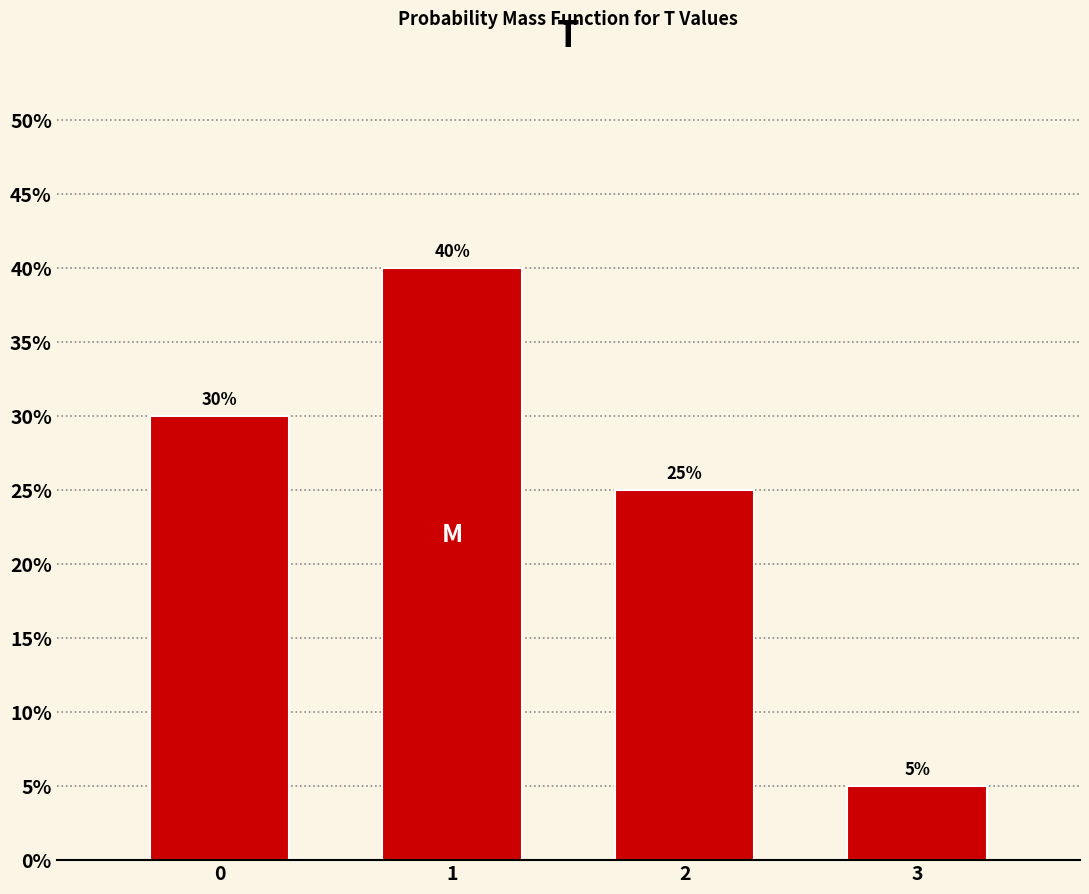

Does the chart contain any negative values?

No